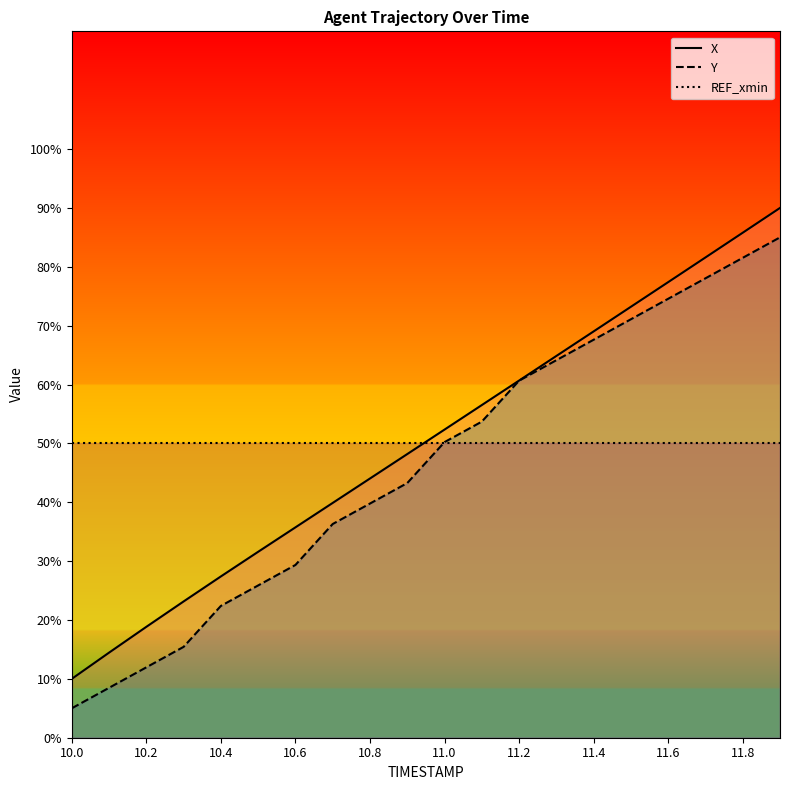

How many lines are shown in the chart?

3